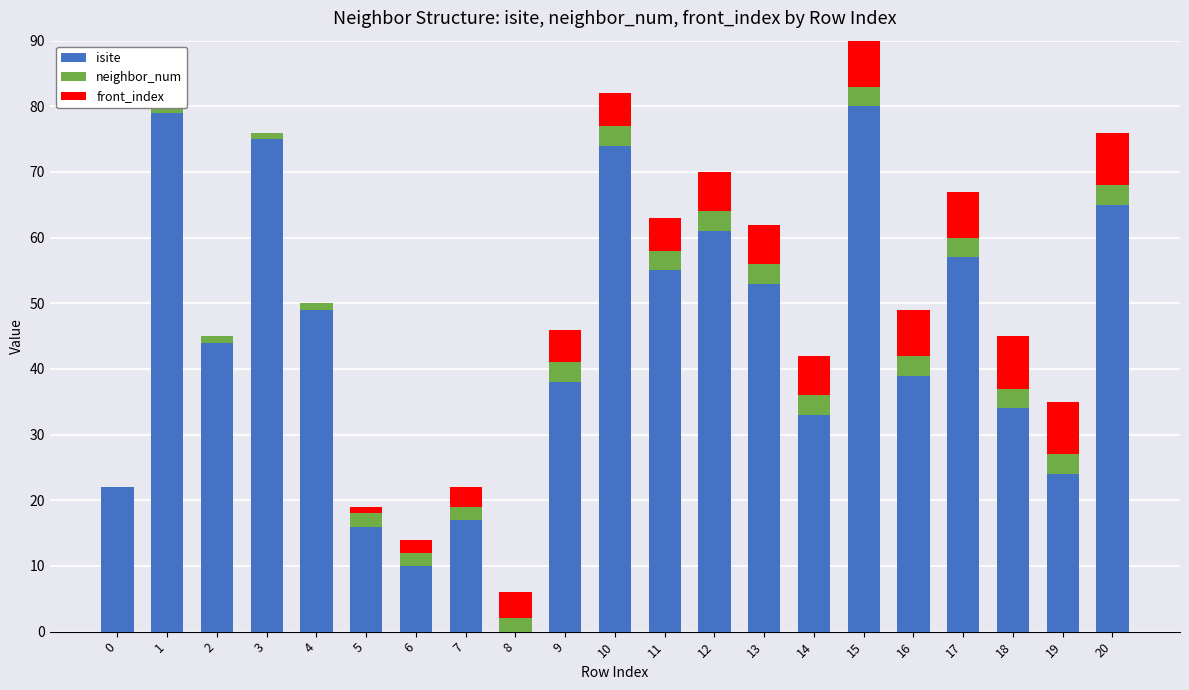

What is the average value of the isite series?

44